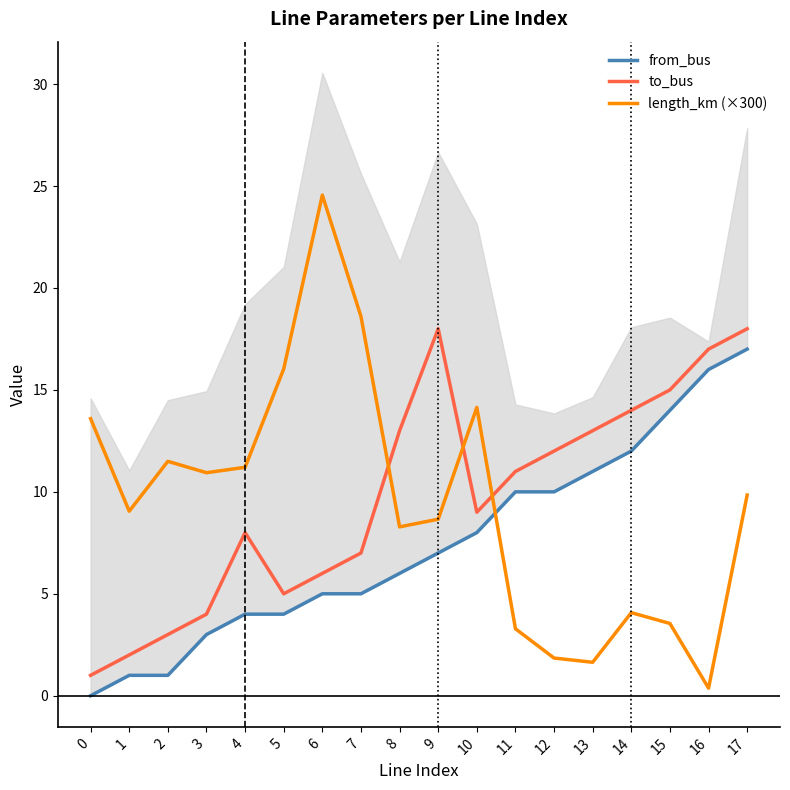

What are all the series names shown in the legend?

from_bus, to_bus, length_km (×300)